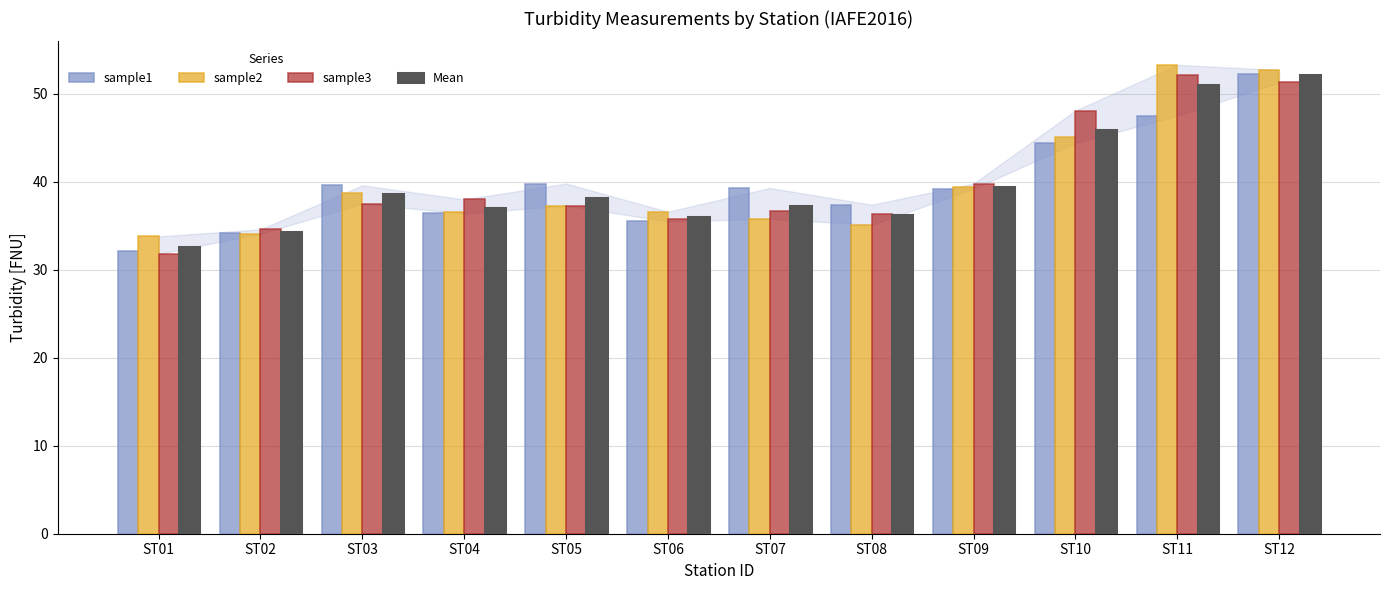

What is the difference between the maximum and minimum values in the sample1 series?

20.2